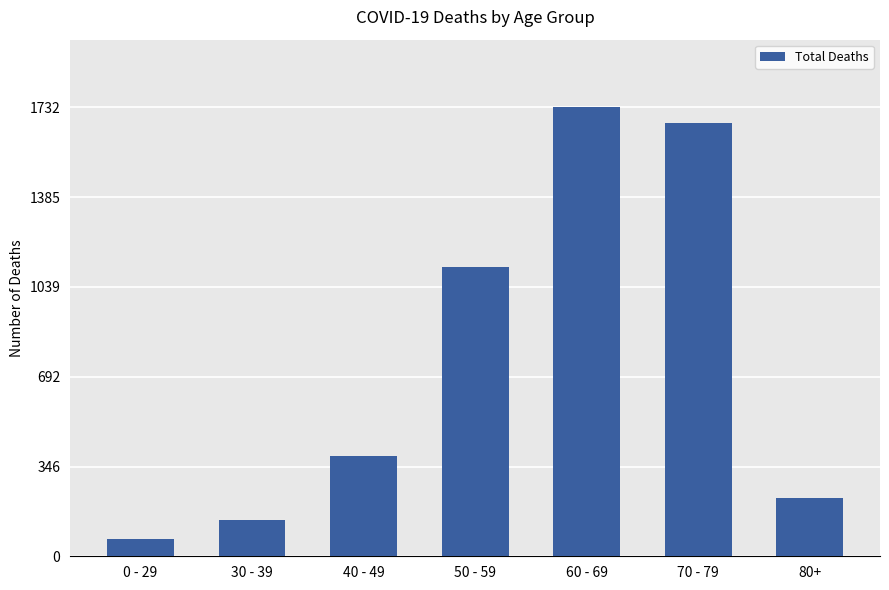

What value does the data have at 30 - 39?

138